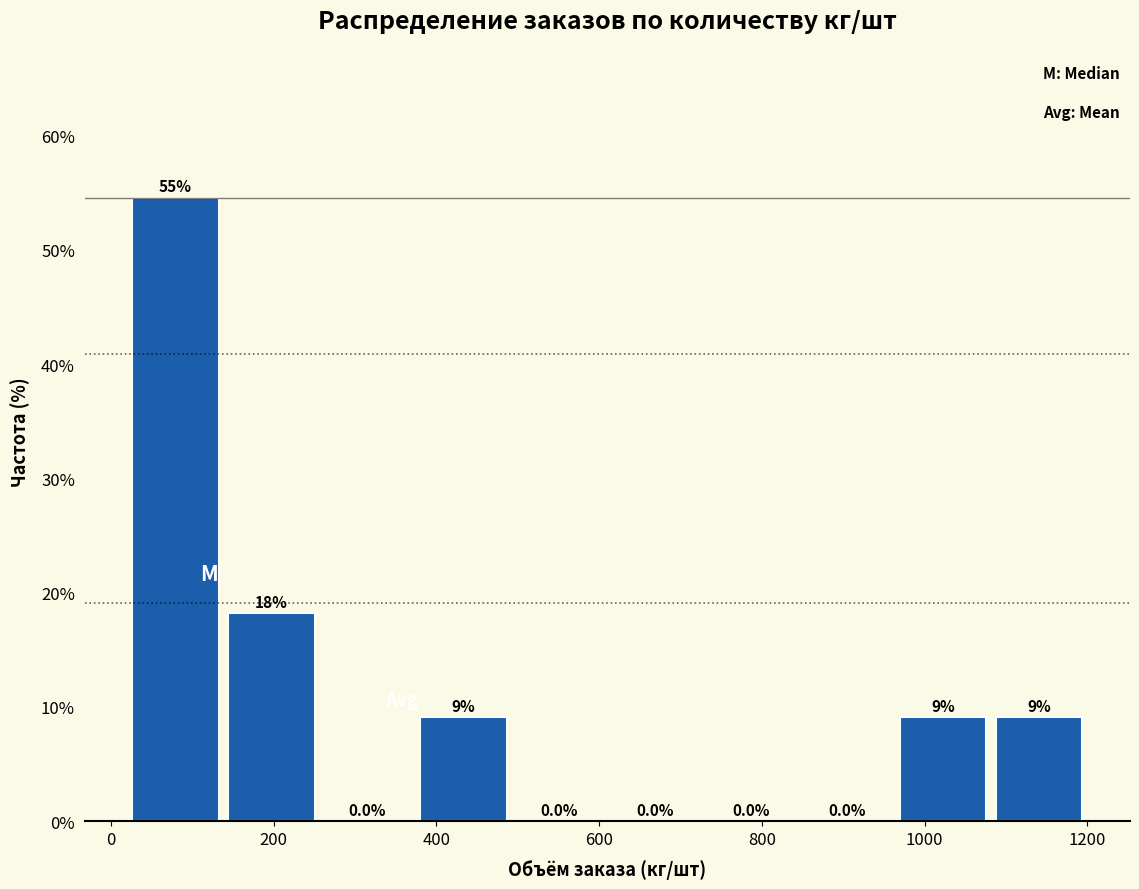

Which range on the x-axis has the tallest bar?

20 to 138